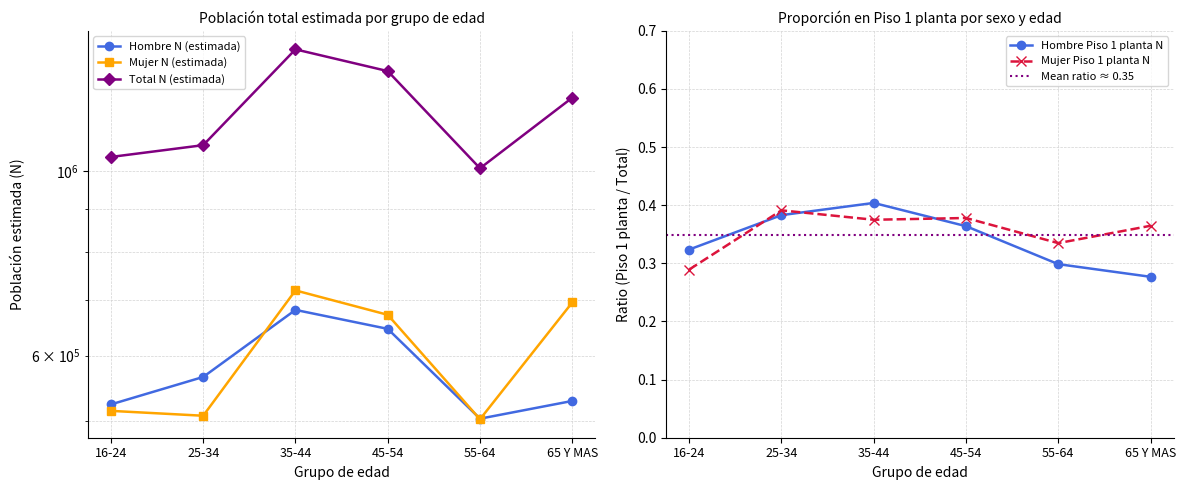

What is the difference between the Total N (estimada) values at 55-64 and 35-44?

392133